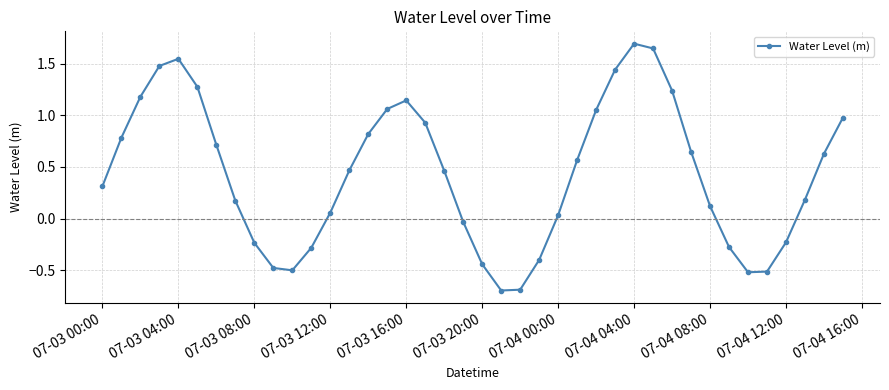

True or false: there are more than 2 points higher than both neighbors.

True